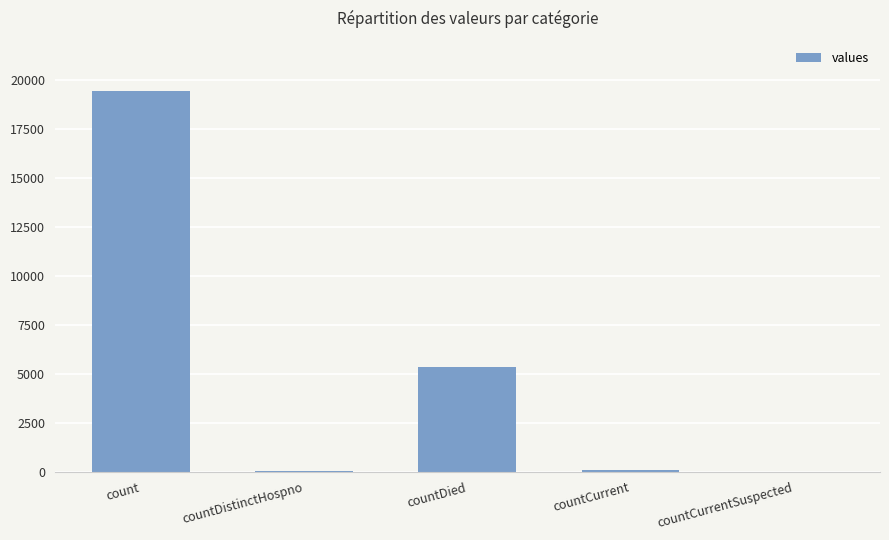

The chart shows a value of 8533 at countCurrentSuspected. True or false?

False